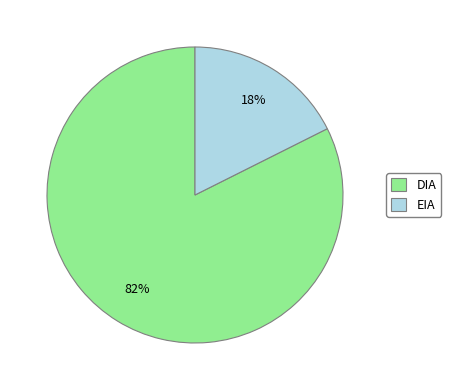

To the nearest percent, what portion does DIA represent?

82%